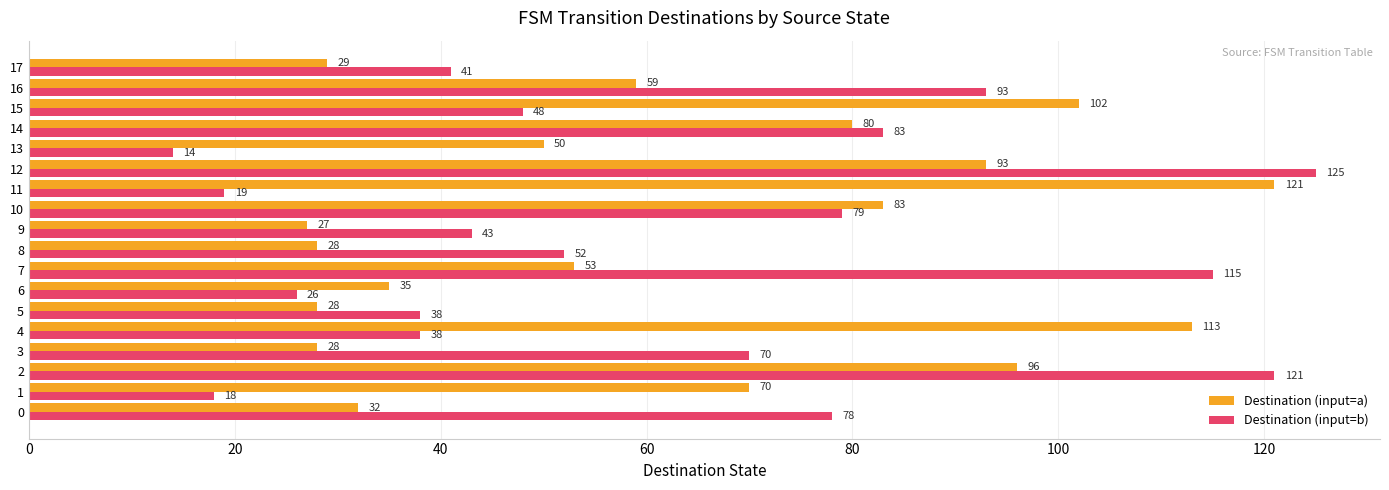

Which series has the largest total across all categories?

Destination (input=a)